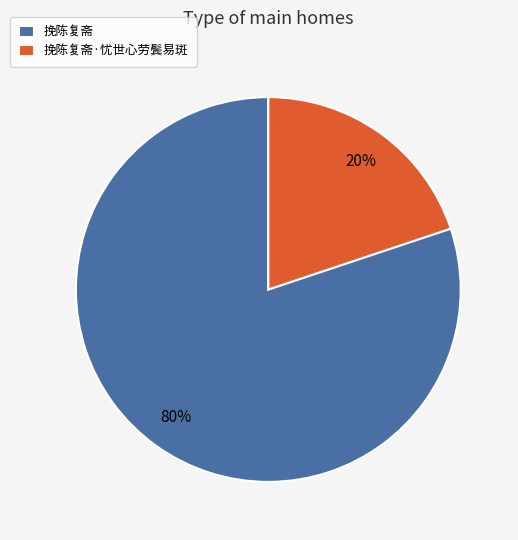

Does 挽陈复斋·忧世心劳鬓易斑 account for over 50% of the chart?

No